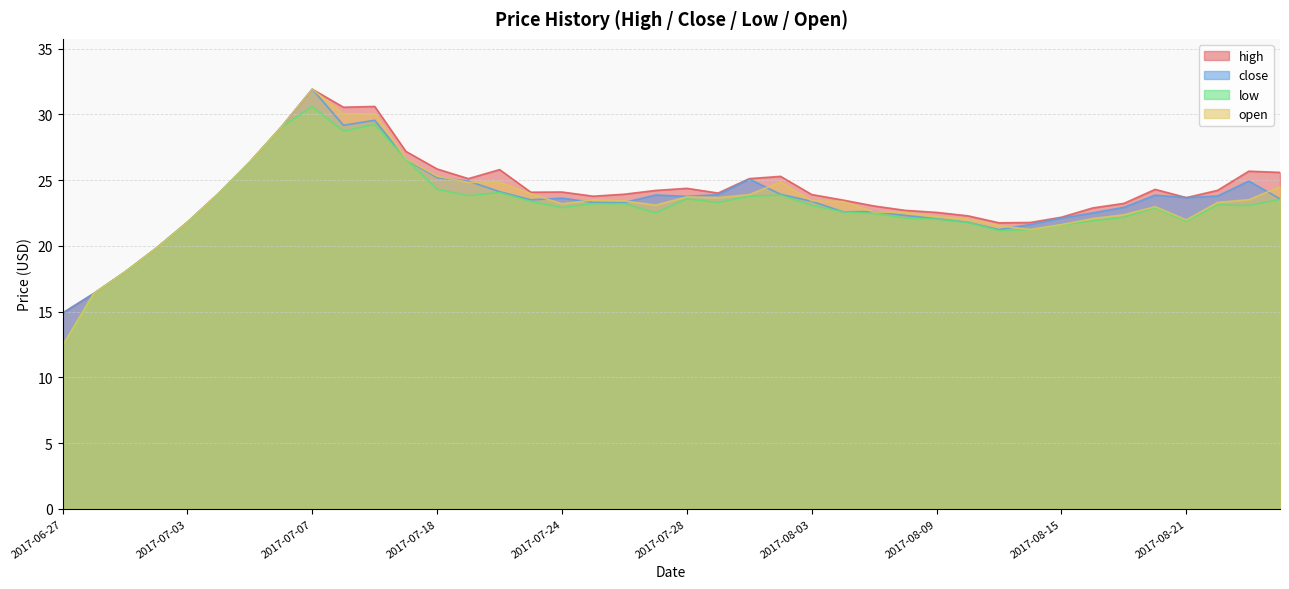

Which has a higher value, 2017-08-21 or 2017-06-29?

2017-08-21